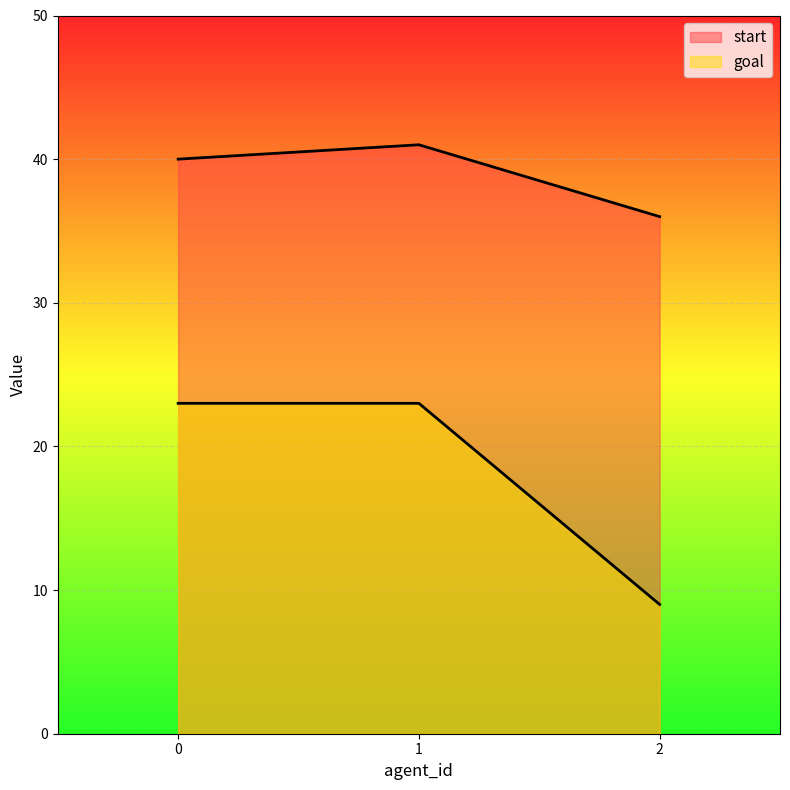

Rank the series by their average value, from lowest to highest.

goal, start